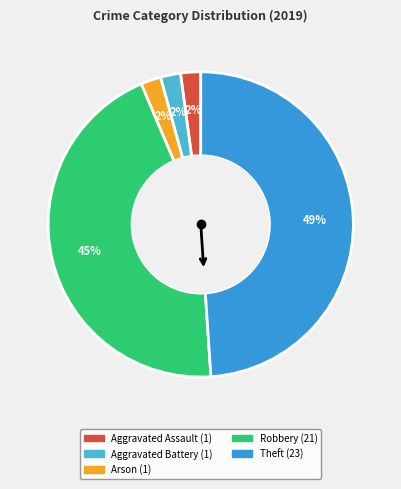

To the nearest percent, what is the combined percentage of Aggravated Battery and Robbery?

47%